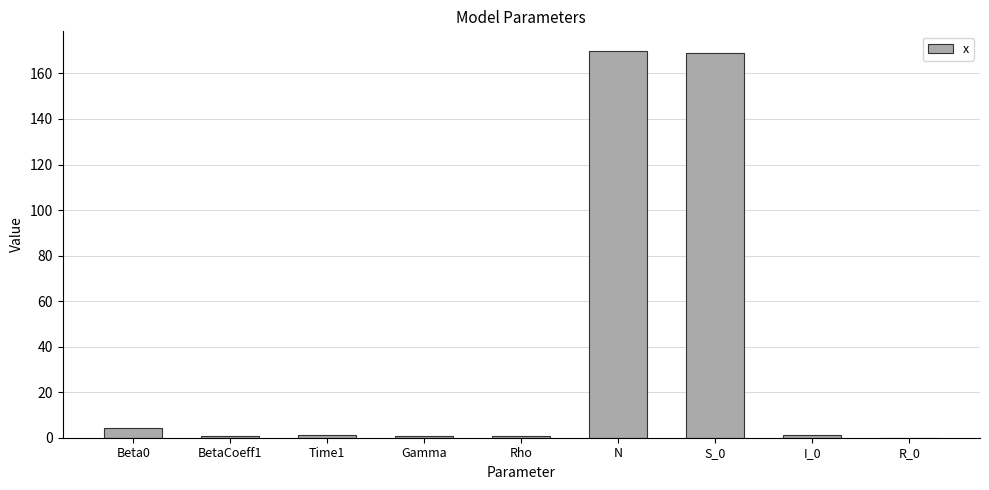

The chart shows a value of -99.3 at R_0. True or false?

False